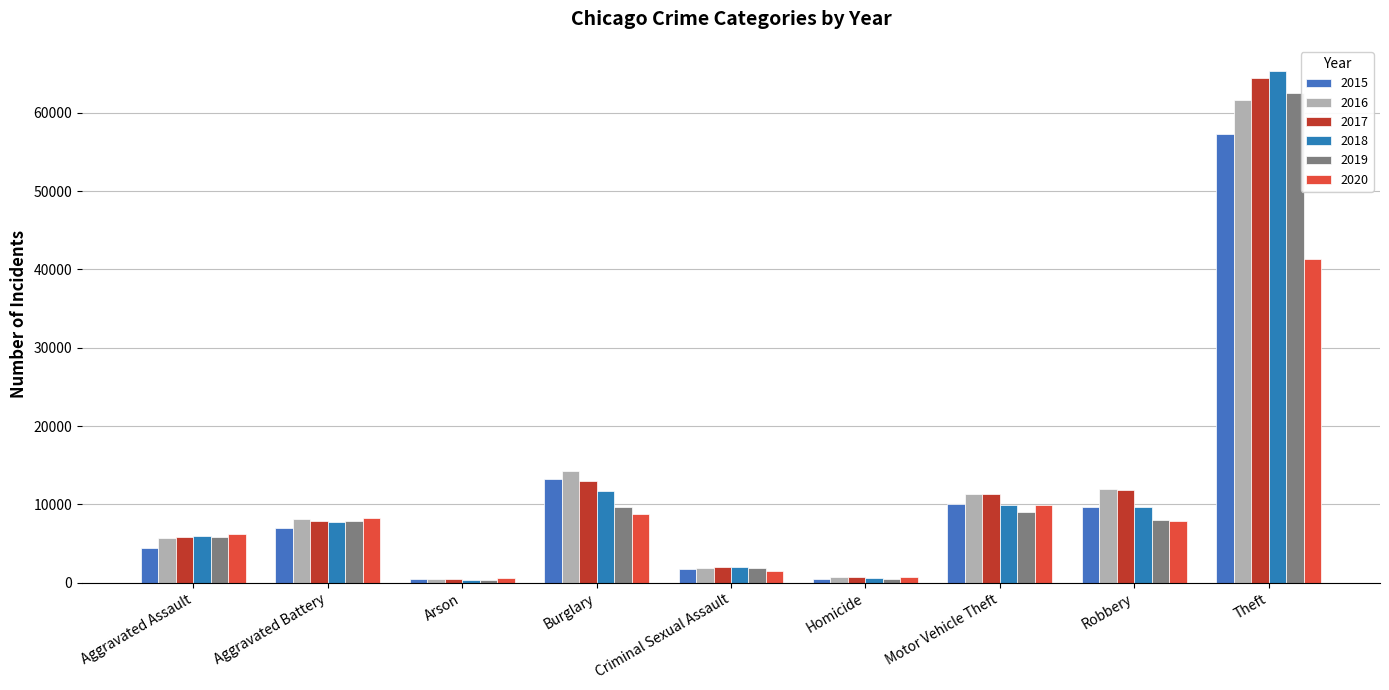

How many values in the 2018 series are below 7735?

4